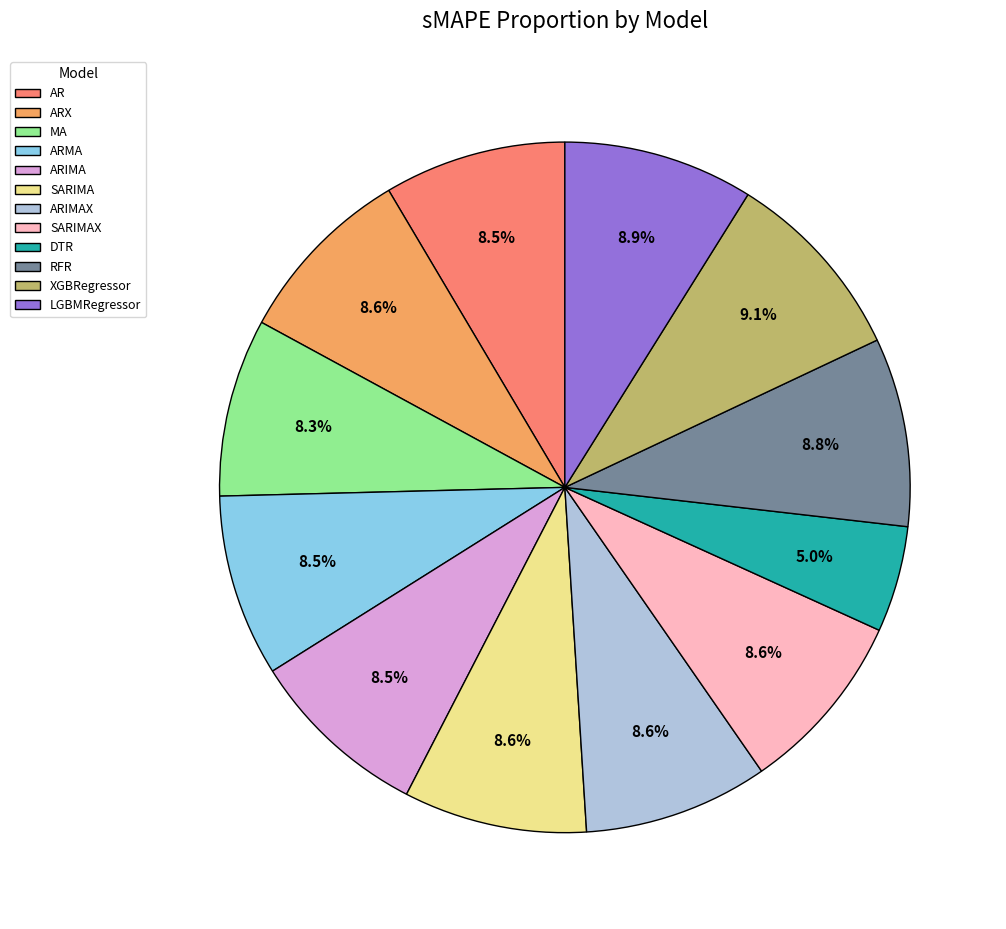

To the nearest percent, what is the difference between the largest and smallest slice percentages?

4%